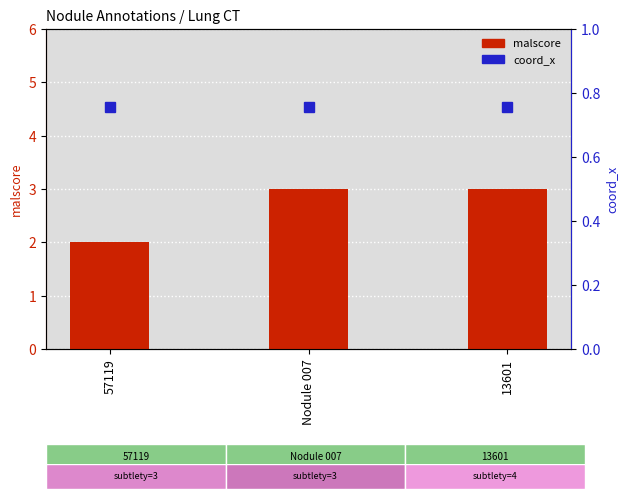

Rank the series by their average value, from lowest to highest.

coord_x, malscore